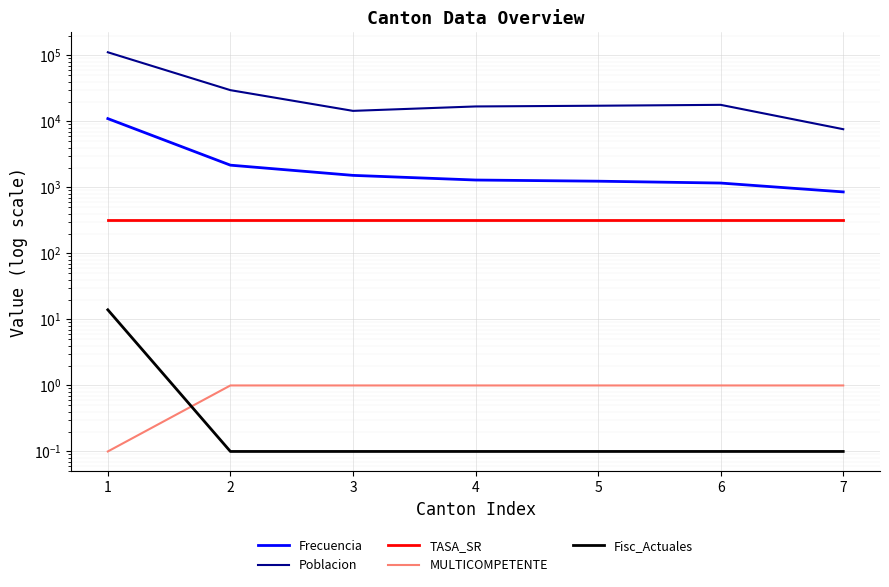

What are all the series names shown in the legend?

Frecuencia, Poblacion, TASA_SR, MULTICOMPETENTE, Fisc_Actuales